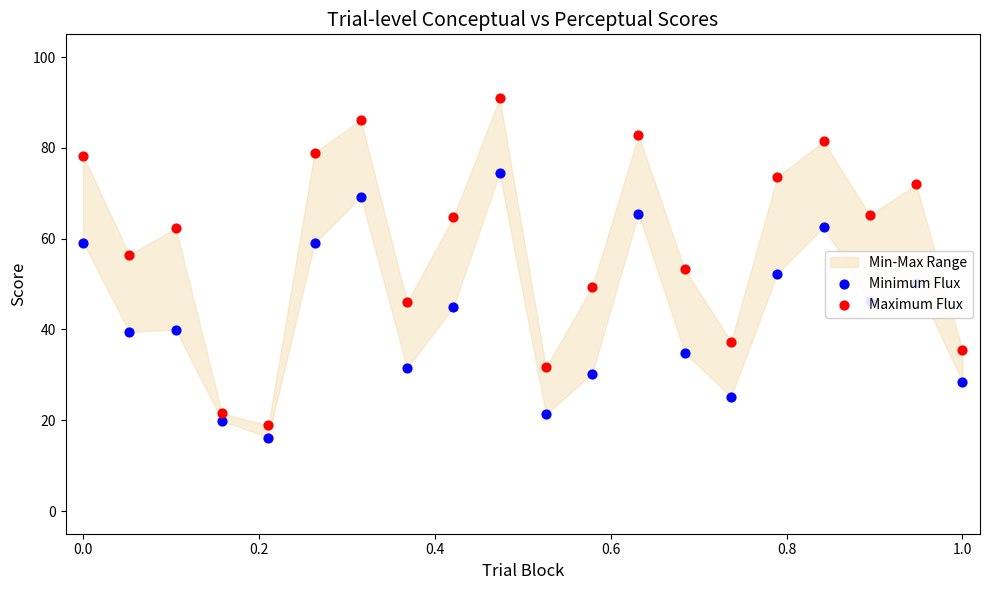

Which series reaches the minimum Y coordinate?

Minimum Flux